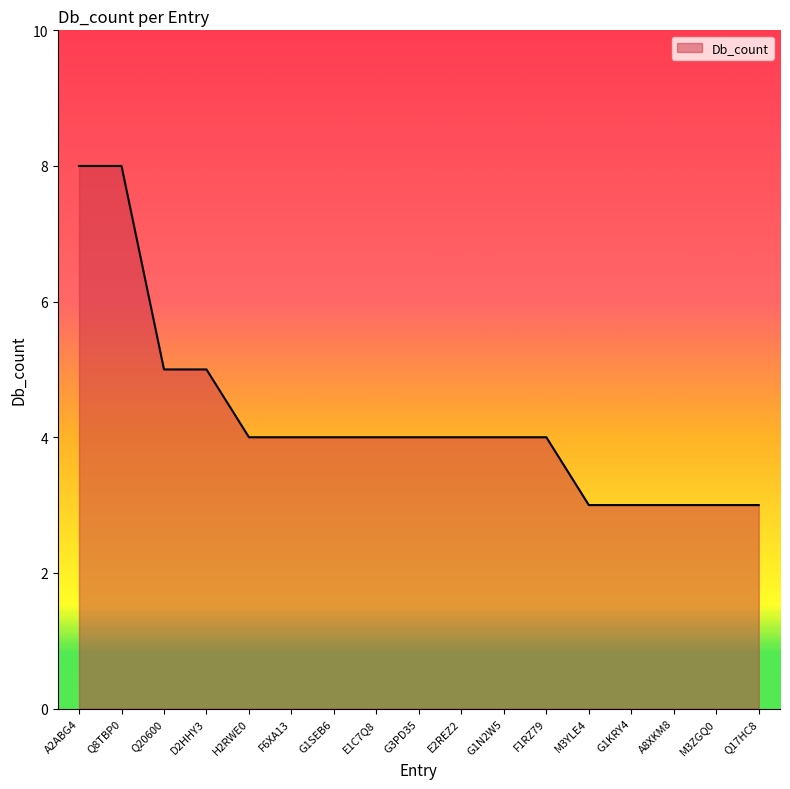

What position from the right is E2REZ2?

8